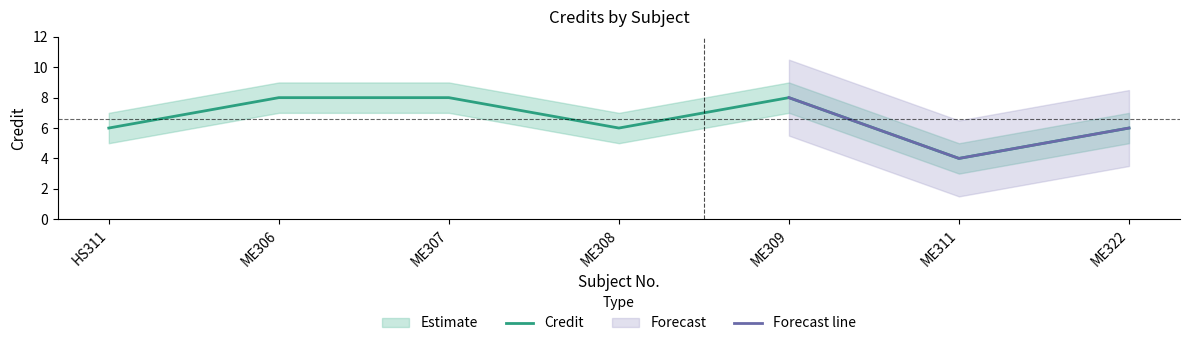

What is the difference between the maximum and minimum values in the Credit_upper series?

4